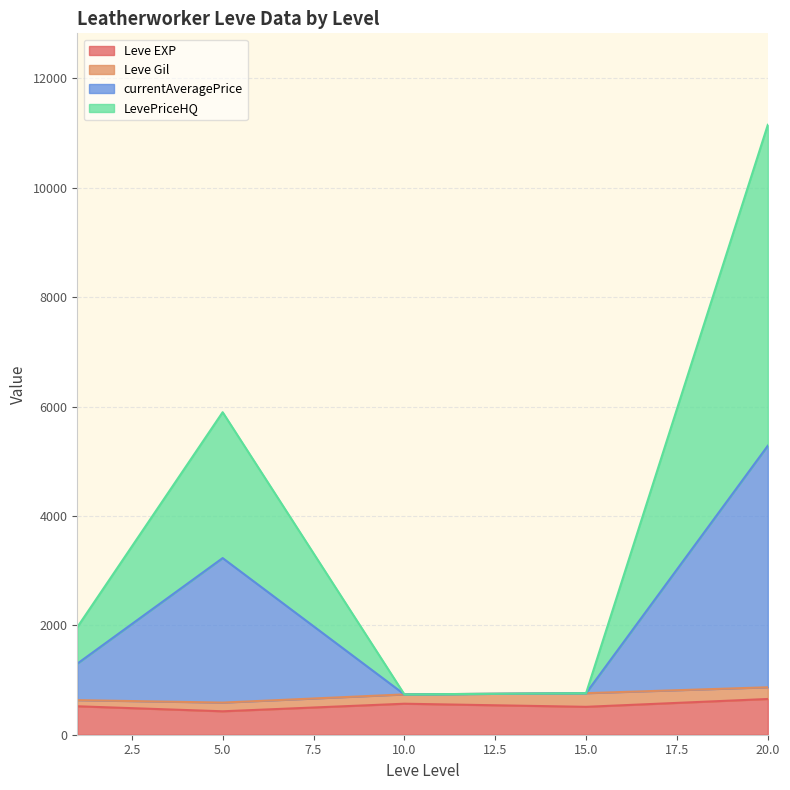

What is the highest value of the Leve EXP series?

653.3